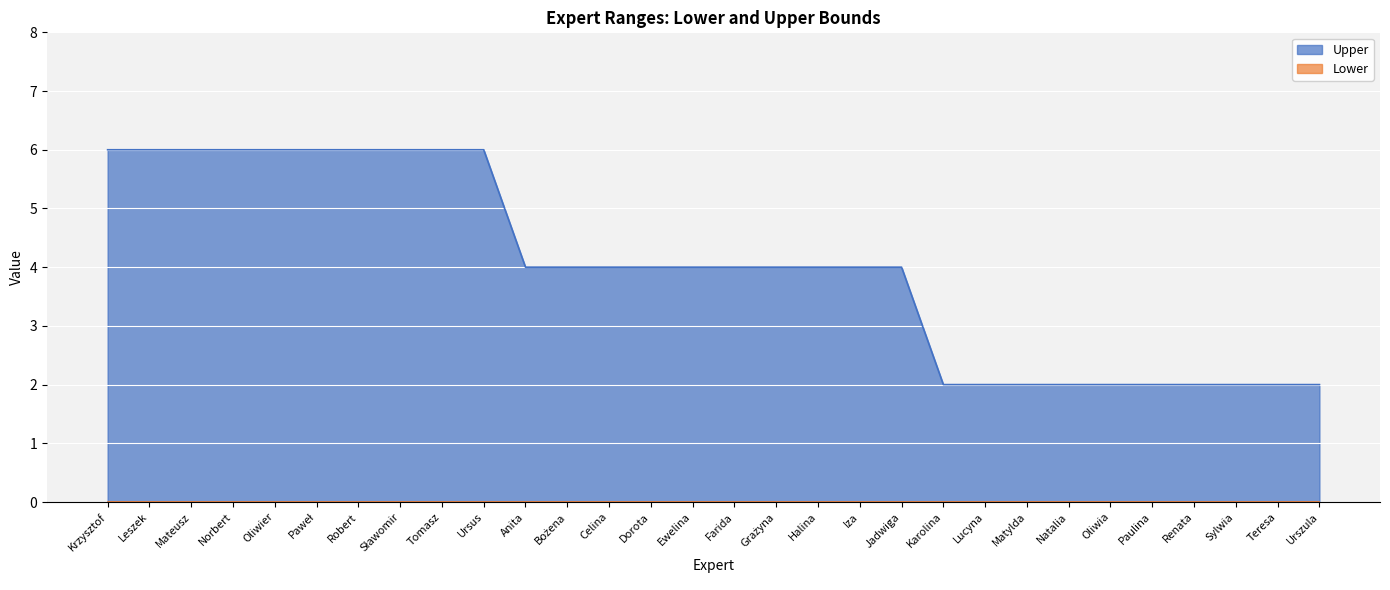

The chart shows a value of 4 at Ewelina. True or false?

True